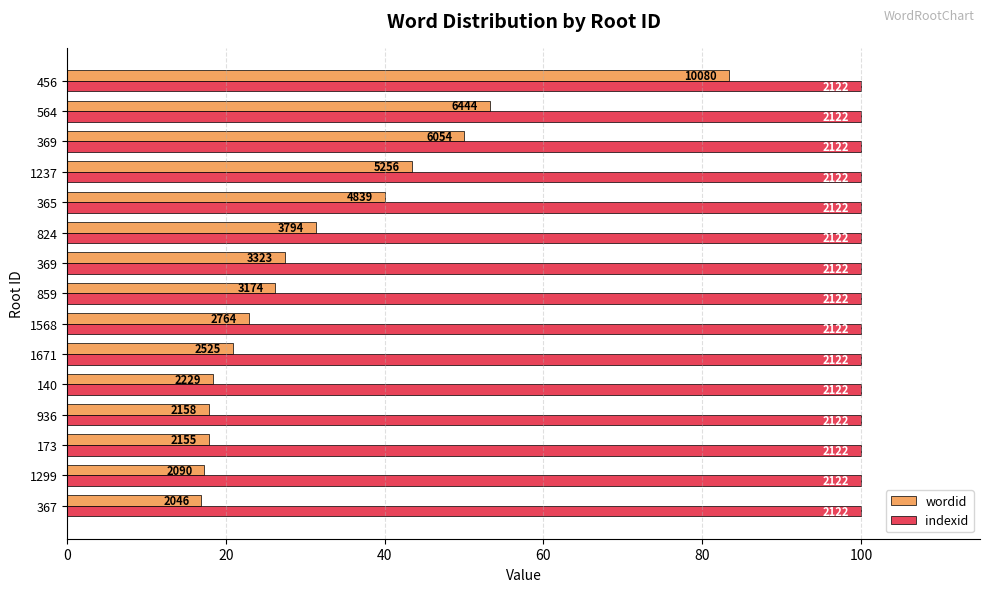

What are all the series names shown in the legend?

wordid, indexid